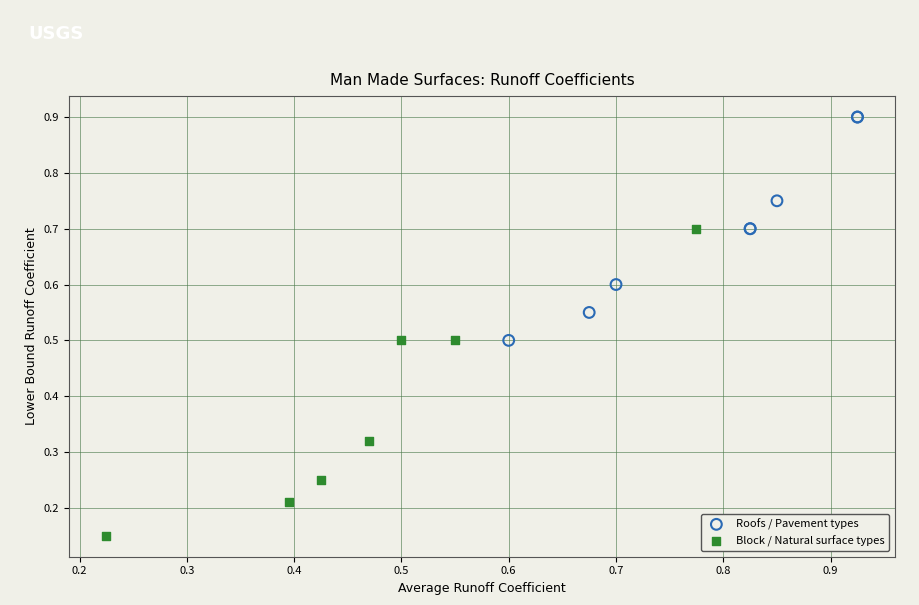

Which series has the largest Y range (max minus min)?

Block / Natural surface types